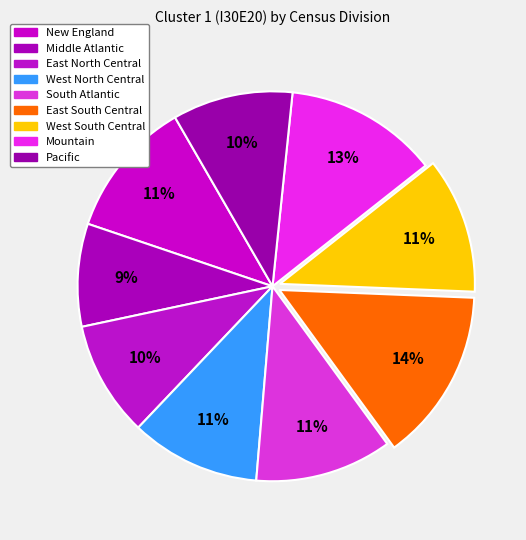

To the nearest percent, what percentage of the pie is New England?

11%